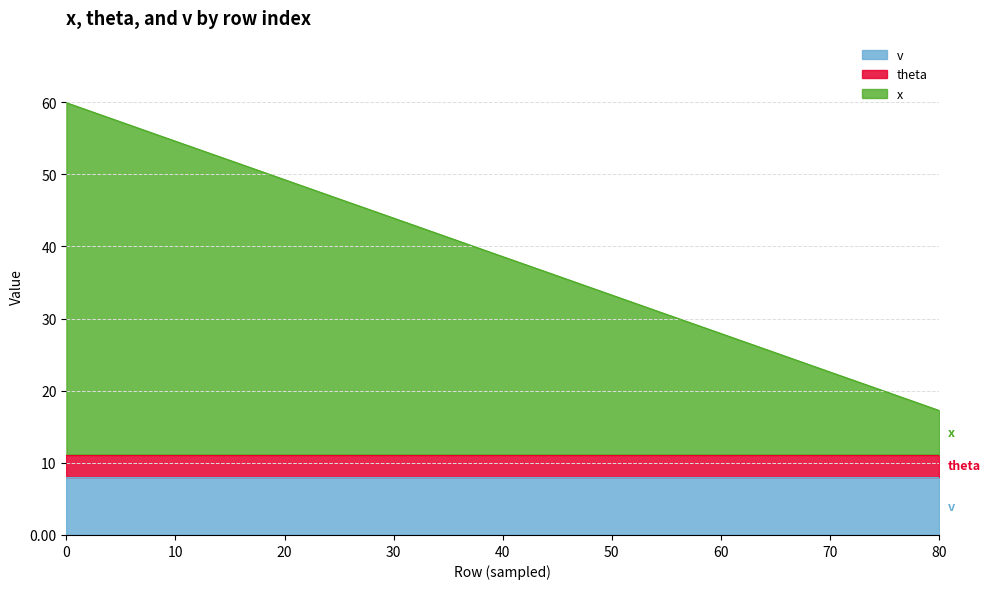

Rank the categories by v value from highest to lowest.

0, 5, 10, 15, 20, 25, 30, 35, 40, 45, 50, 55, 60, 65, 70, 75, 80